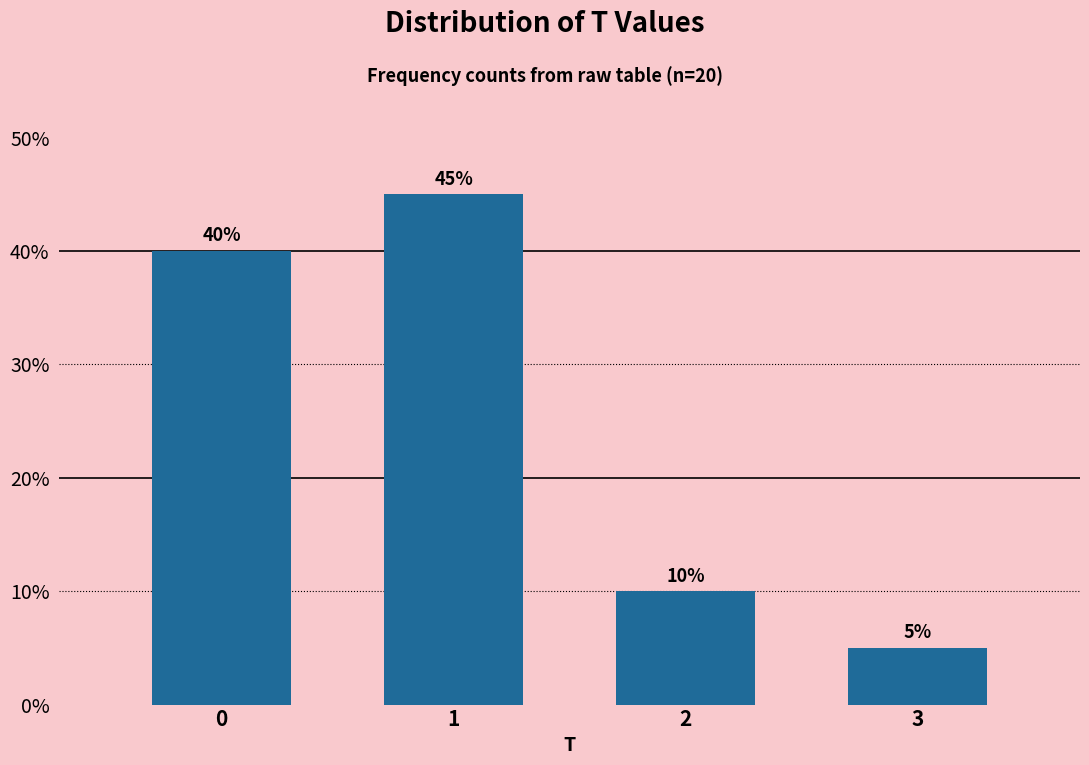

Reading right to left, extract all data points from this chart.

3=5	2=10	1=45	0=40